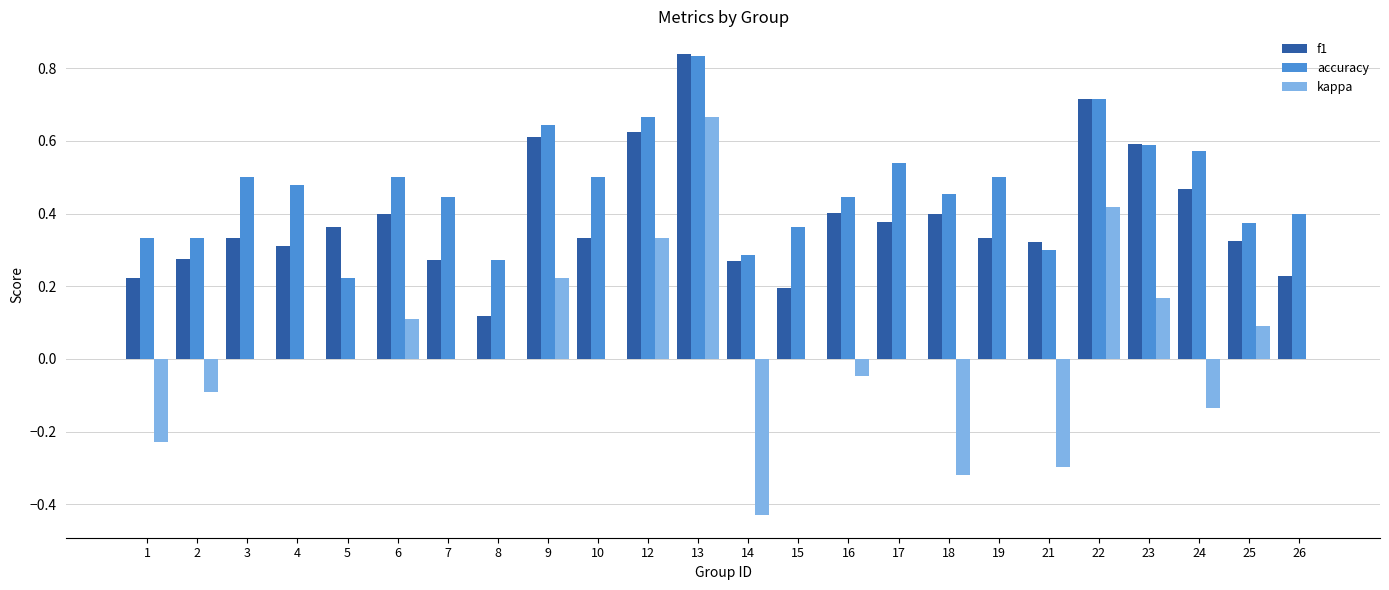

The kappa series shows 0.0 at 10. True or false?

True